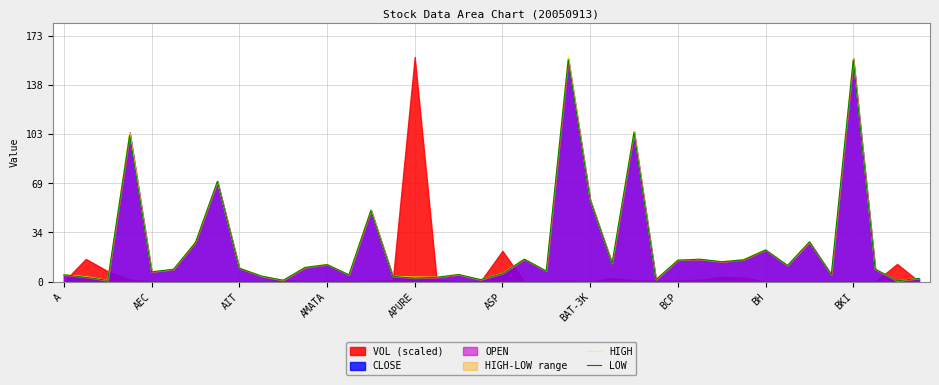

Which series has the largest total across all categories?

HIGH